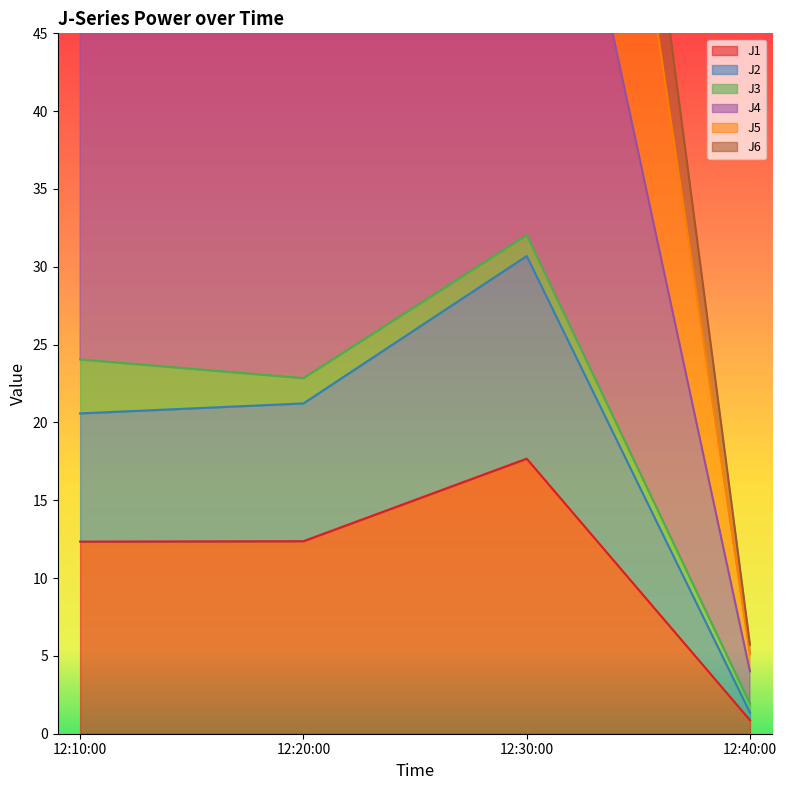

The J1 series shows 12.4 at 12:20:00. True or false?

True